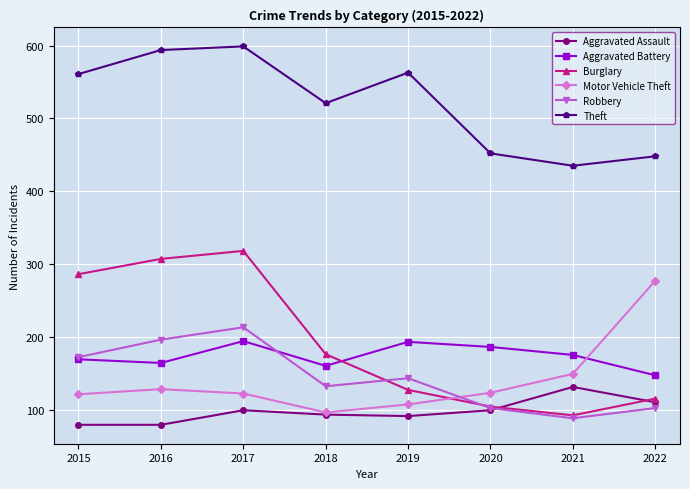

Which series changed the most between 2015 and 2018?

Burglary